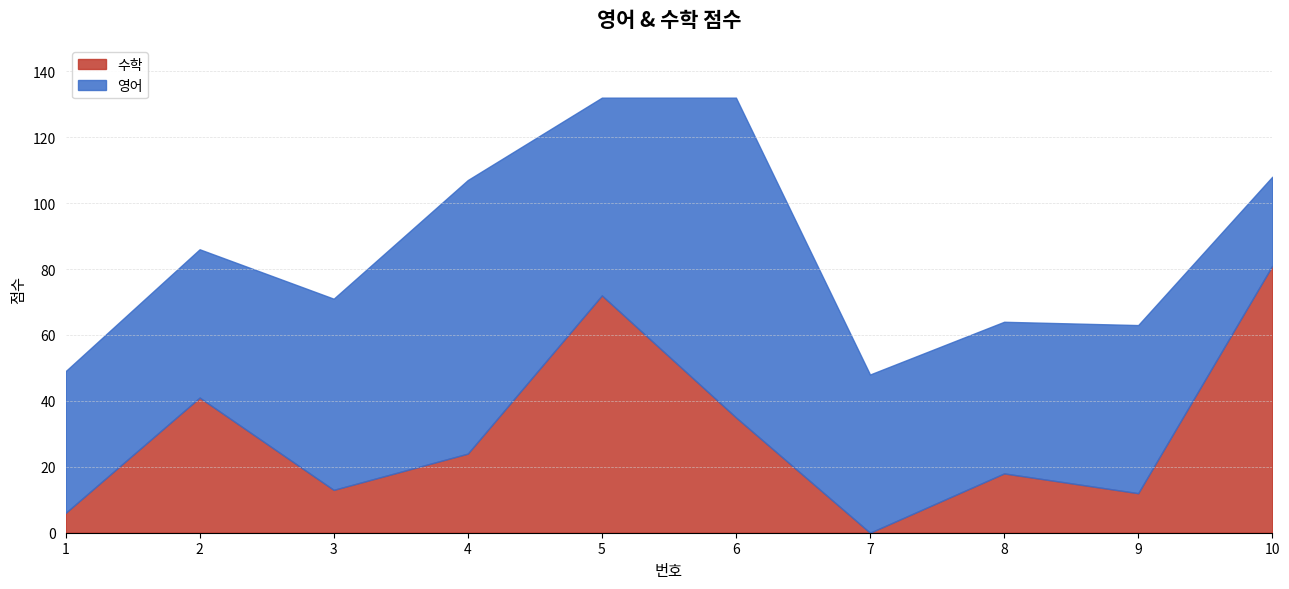

How many times do 수학 and 영어 cross each other?

3